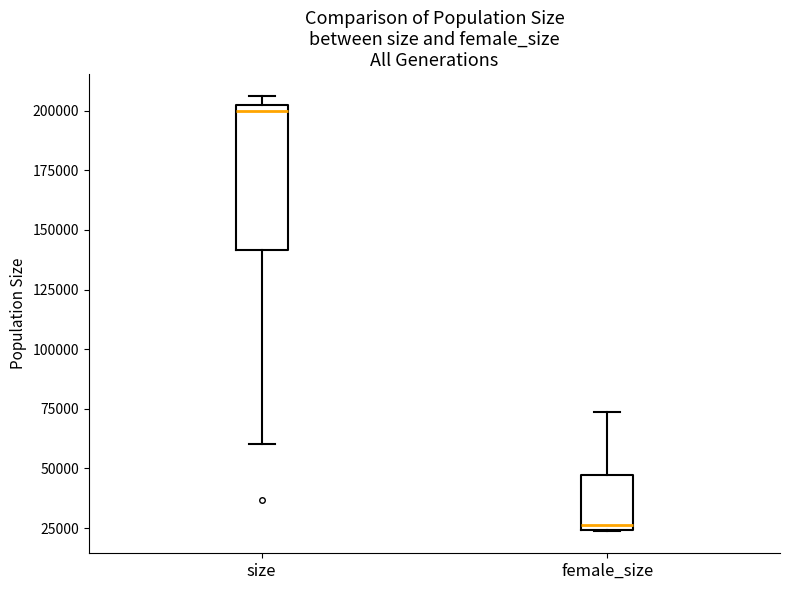

Which box's median line is the lowest?

female_size